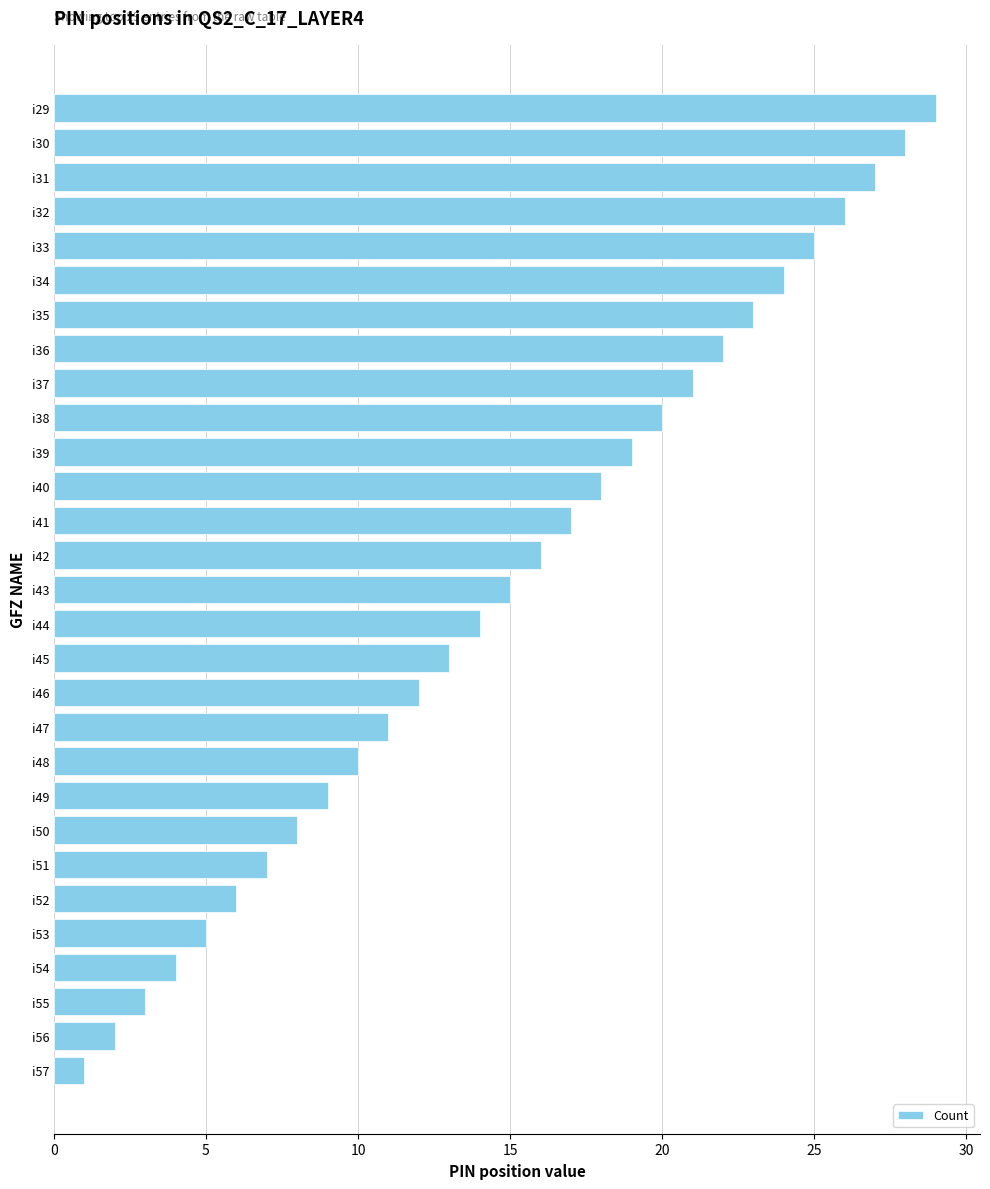

What is the difference between the maximum and minimum values?

28